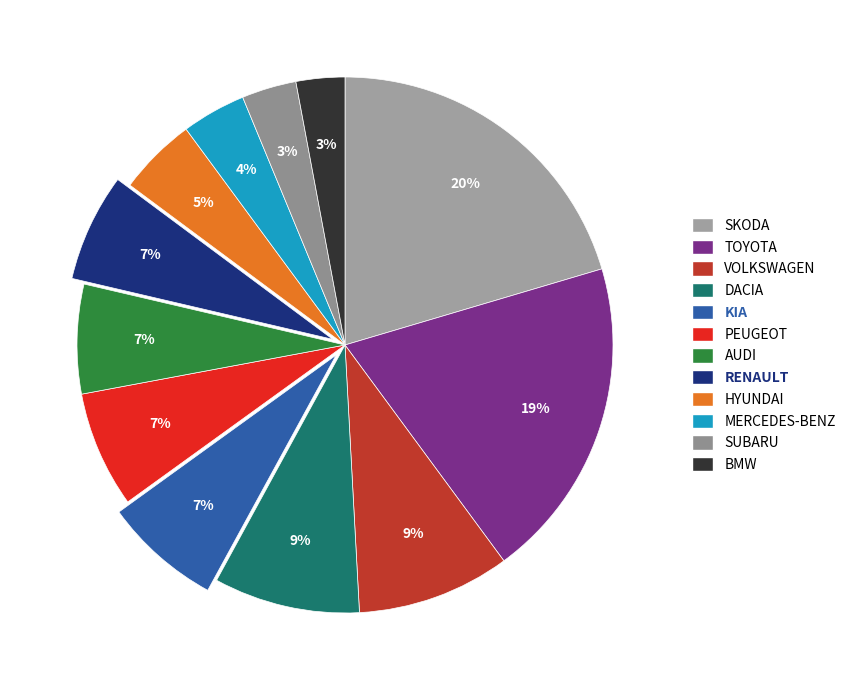

To the nearest percent, what is the average slice percentage?

8%